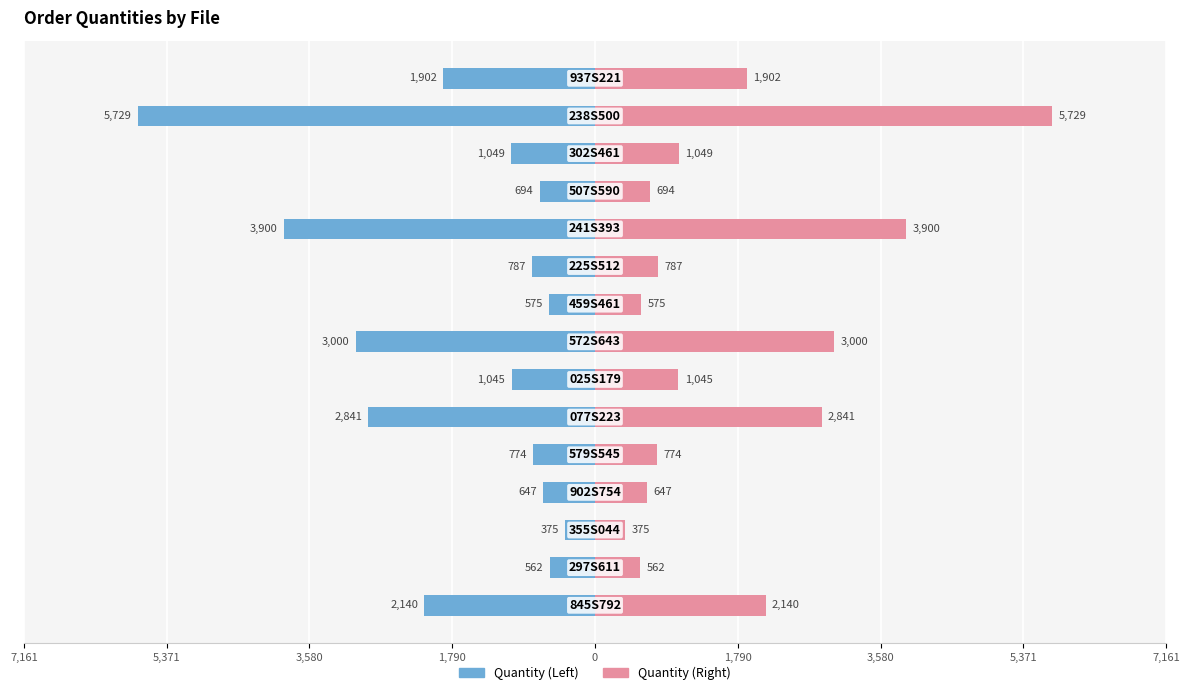

Between 10 and 5,371, which is larger?

5,371